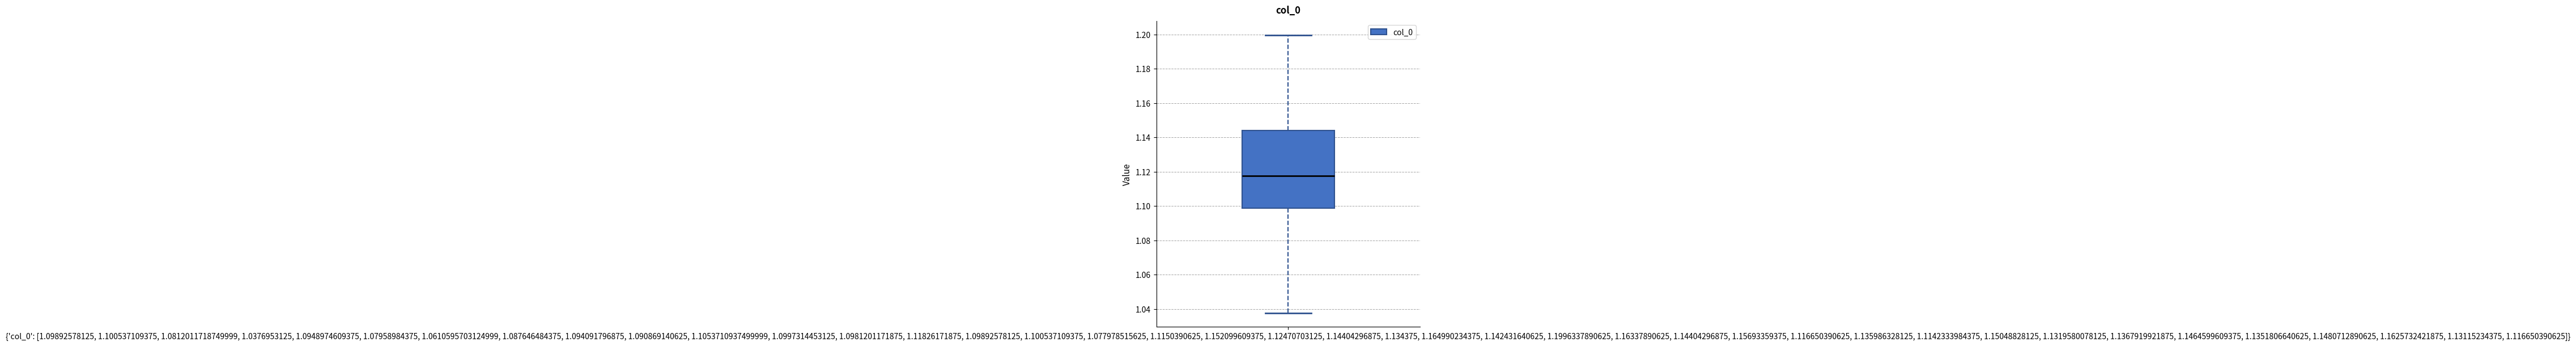

Transcribe this box plot: give where the median line is, the range the box spans, and where the two whiskers end, as read against the y-axis. The values are not printed on the chart, so give them approximately, as read against the axis.

median 1.118, box 1.098 to 1.144, whiskers 1.038 to 1.200